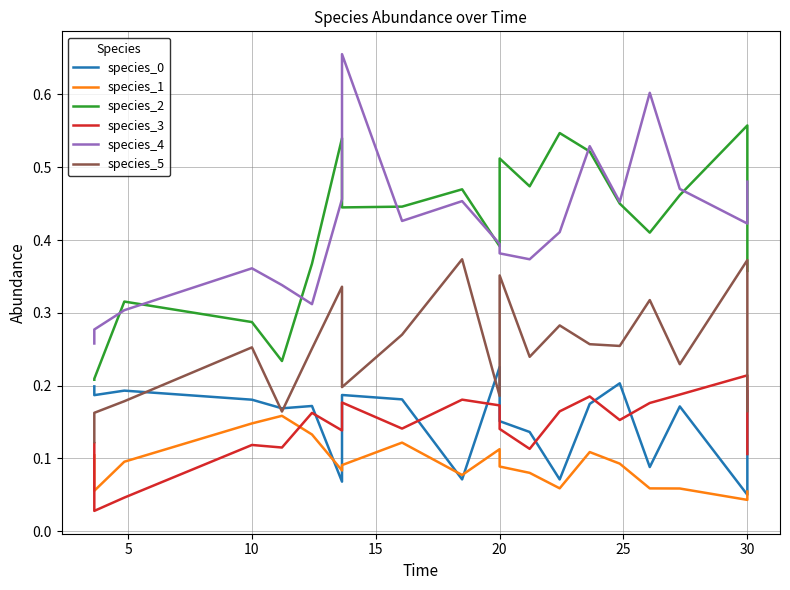

True or false: species_5 and species_1 cross at least once.

False